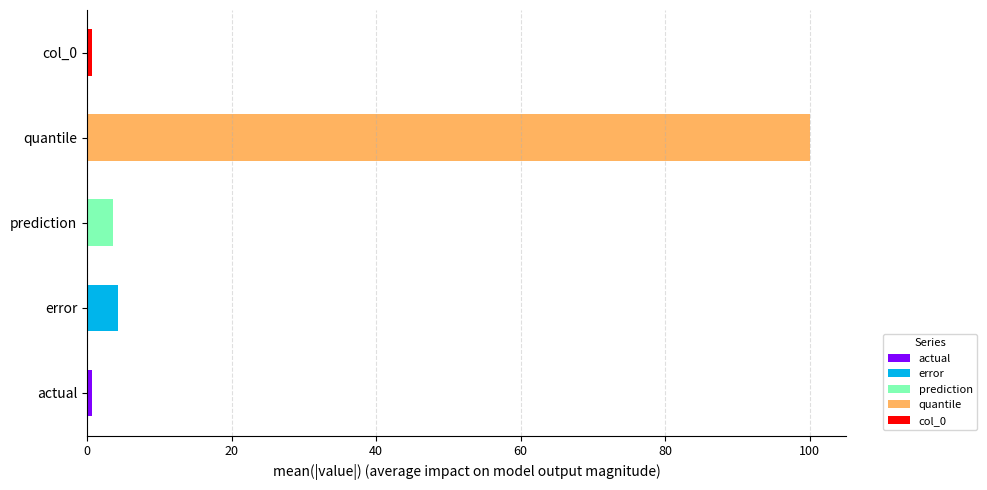

Does the chart contain stacked bars?

No